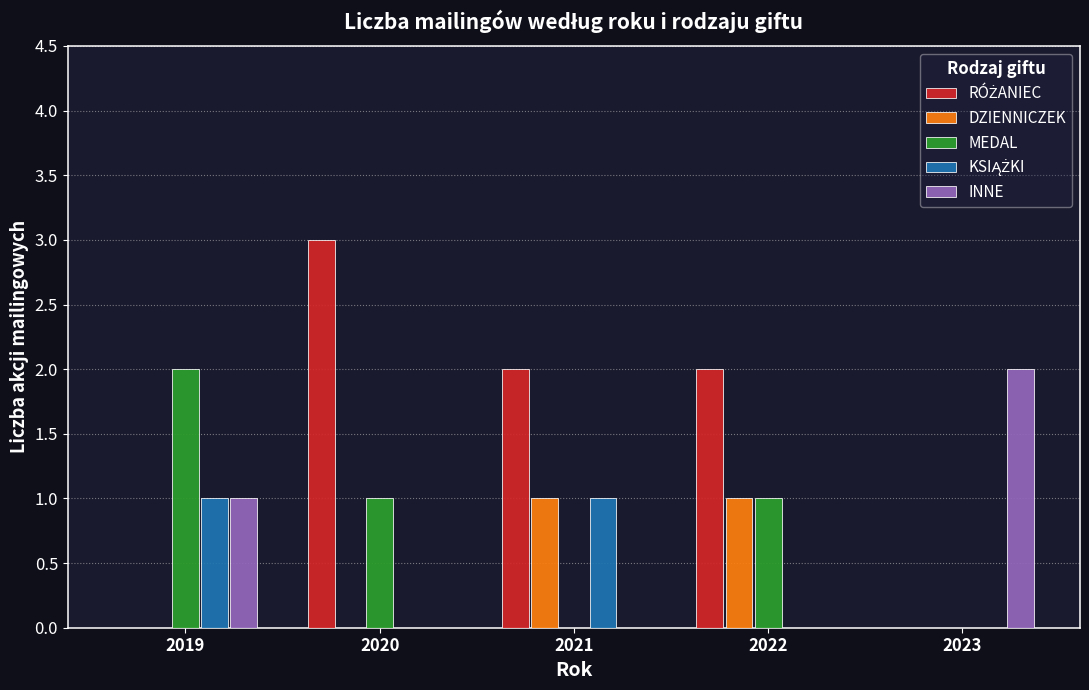

What is the total value across all series at 2019?

4